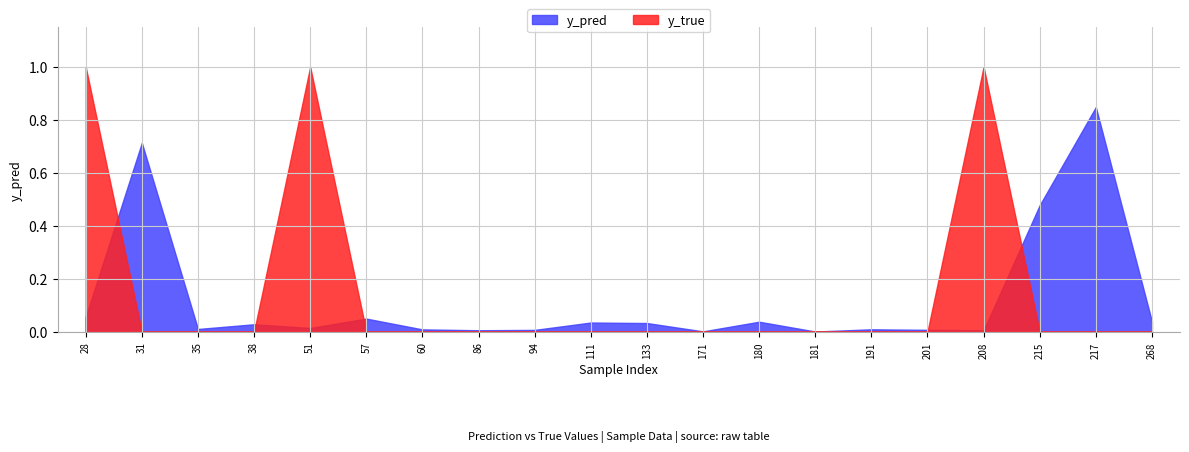

At which category is the sum across all series the highest?

28